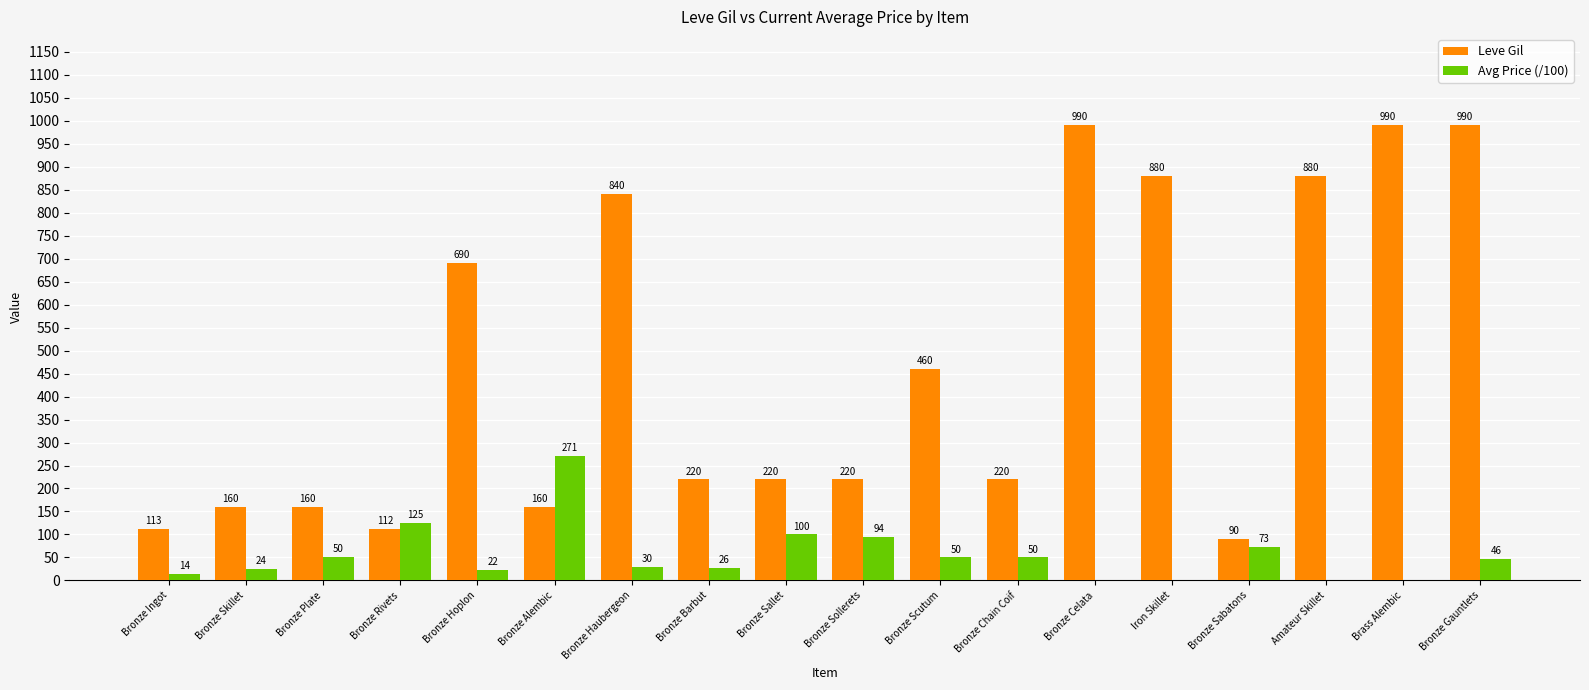

Is it true that Leve Gil equals 160.0 at Bronze Plate?

True